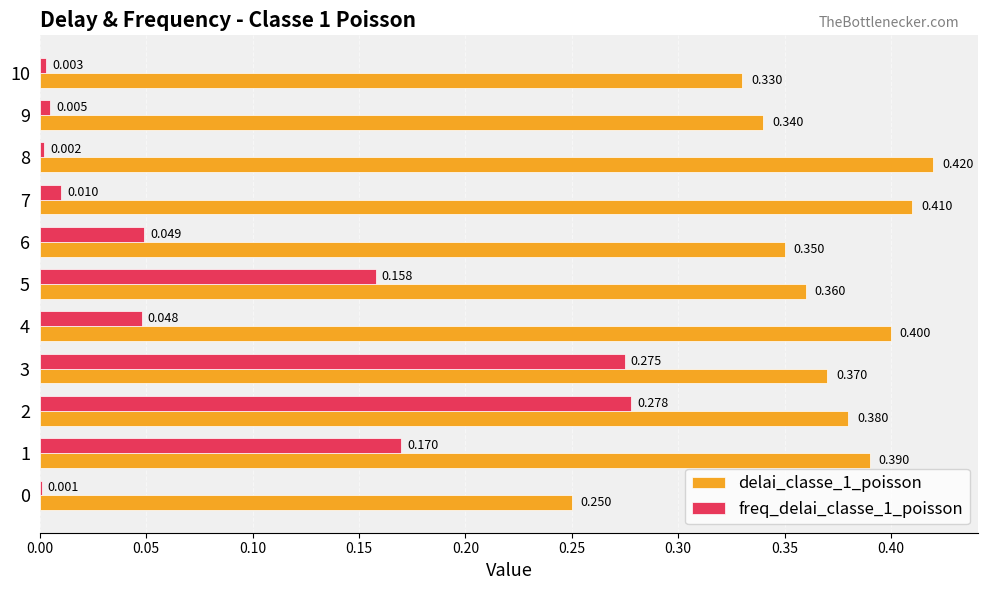

Is the value of freq_delai_classe_1_poisson at 9 greater than the value of delai_classe_1_poisson at 1?

No